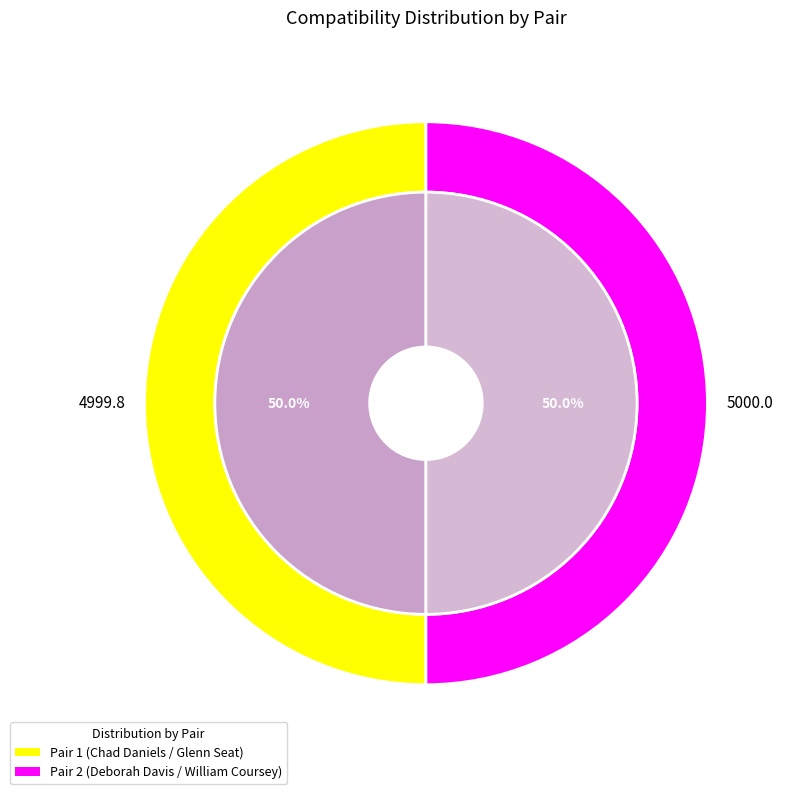

Which slice is the smallest?

1